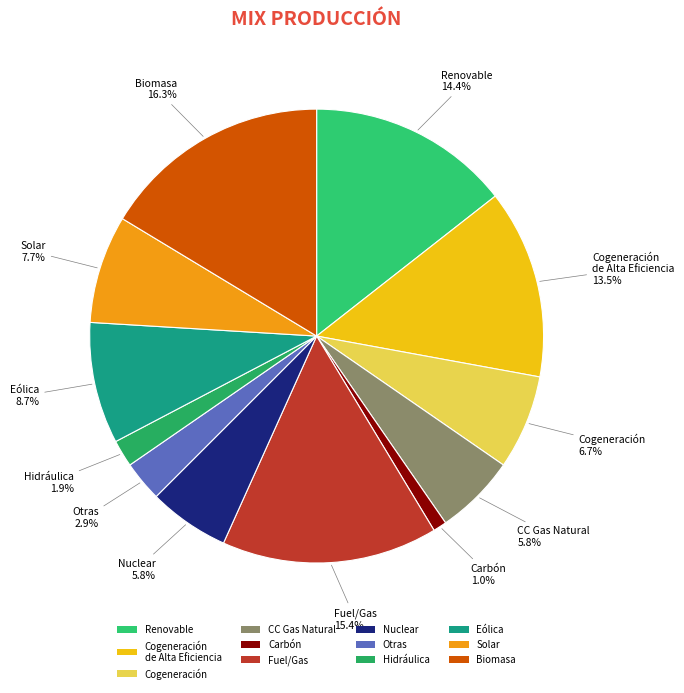

Does any single category account for the majority?

No